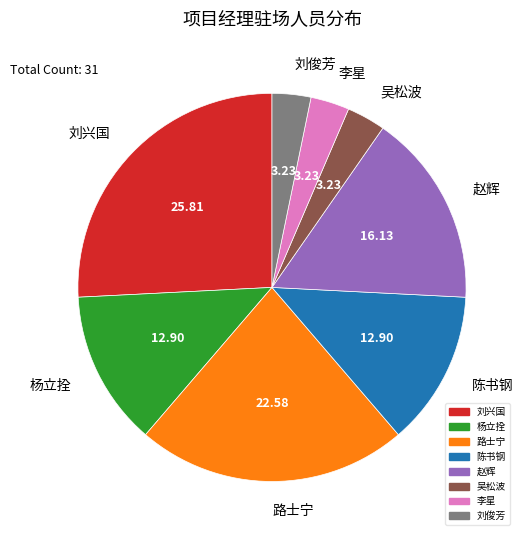

Is it true that 李星 is 3% of the pie?

True